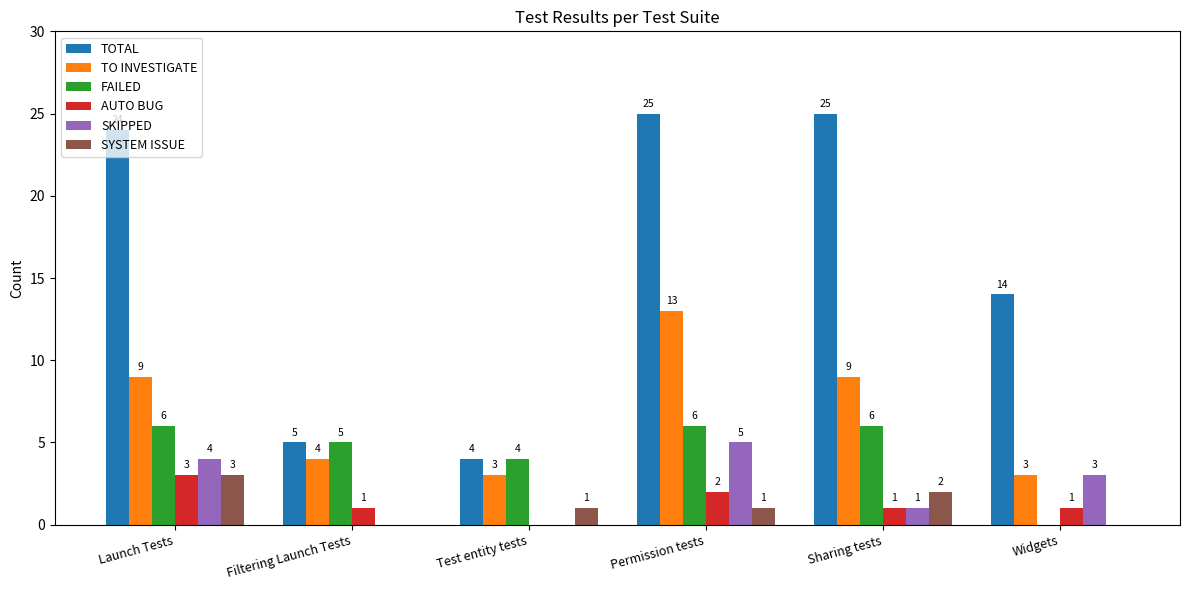

What is the total value across all series at Launch Tests?

49